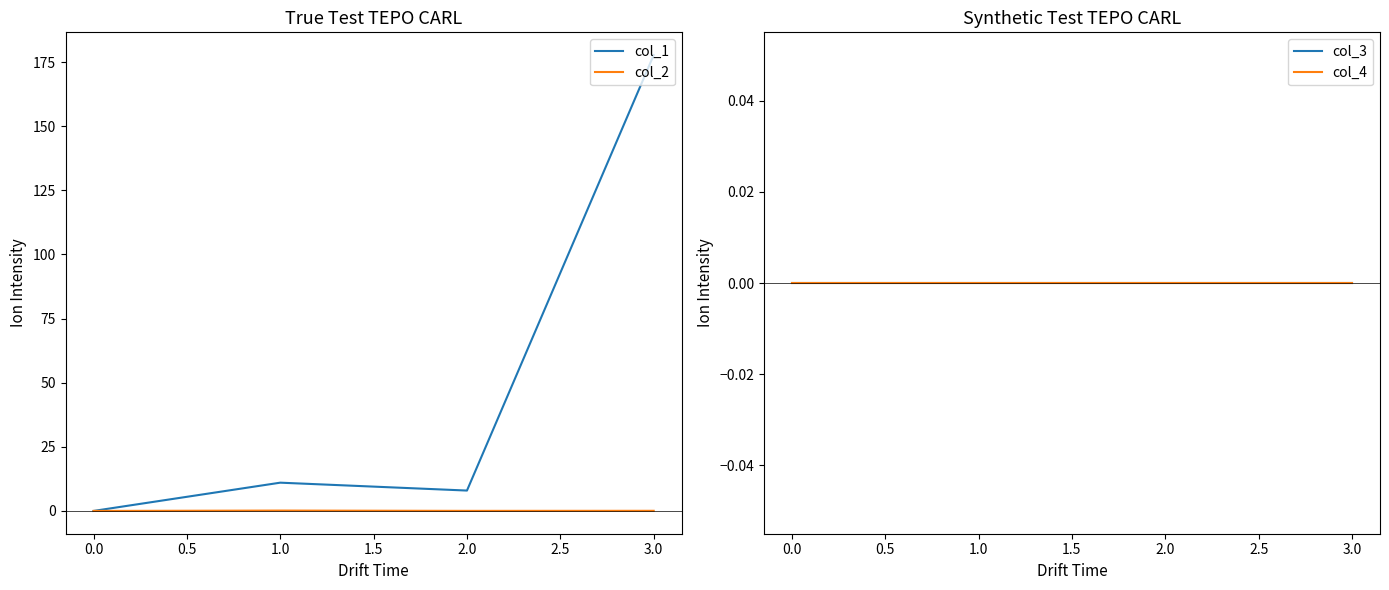

How many data points does each series have?

4